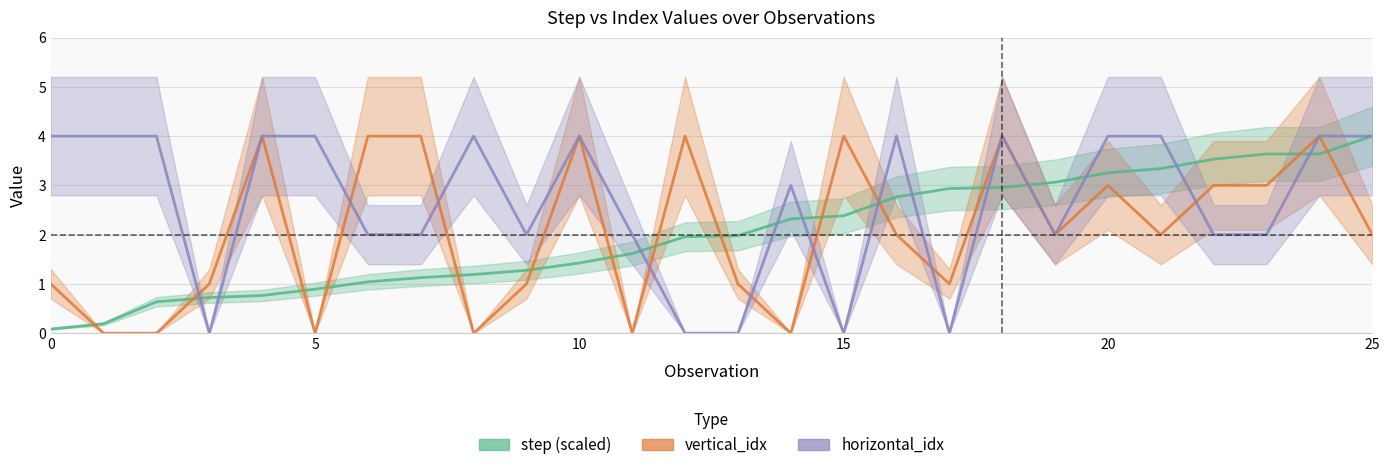

Where is vertical_idx nearest to the value 2?

16